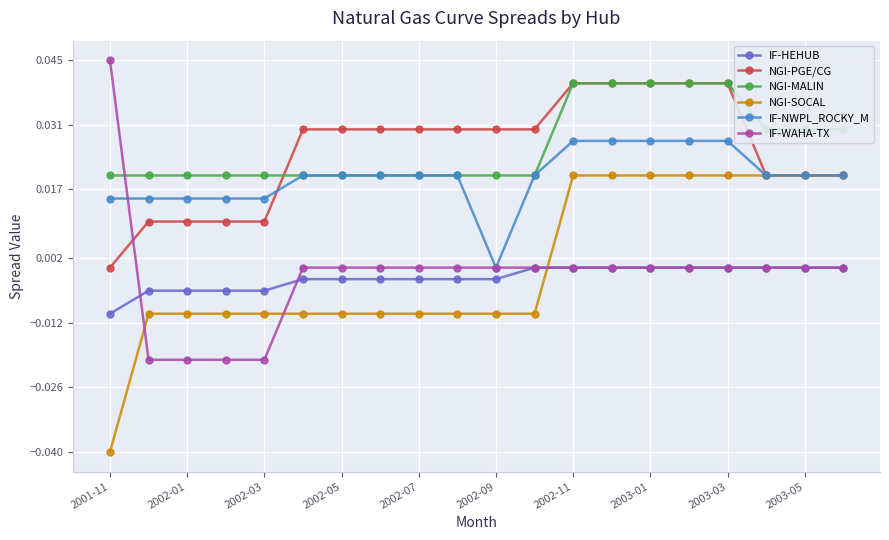

Which series has the widest spread of values?

IF-WAHA-TX